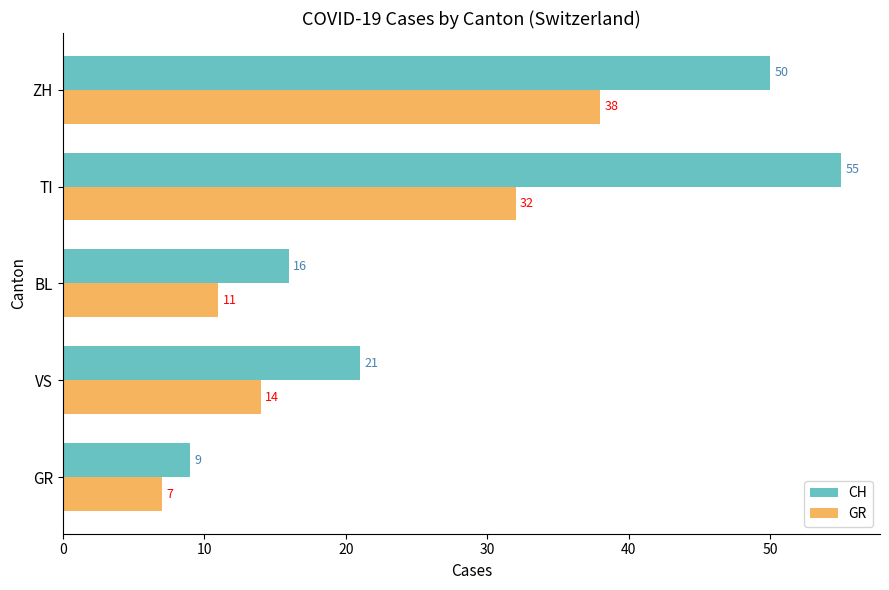

True or false: GR has a value of 26 at ZH.

False